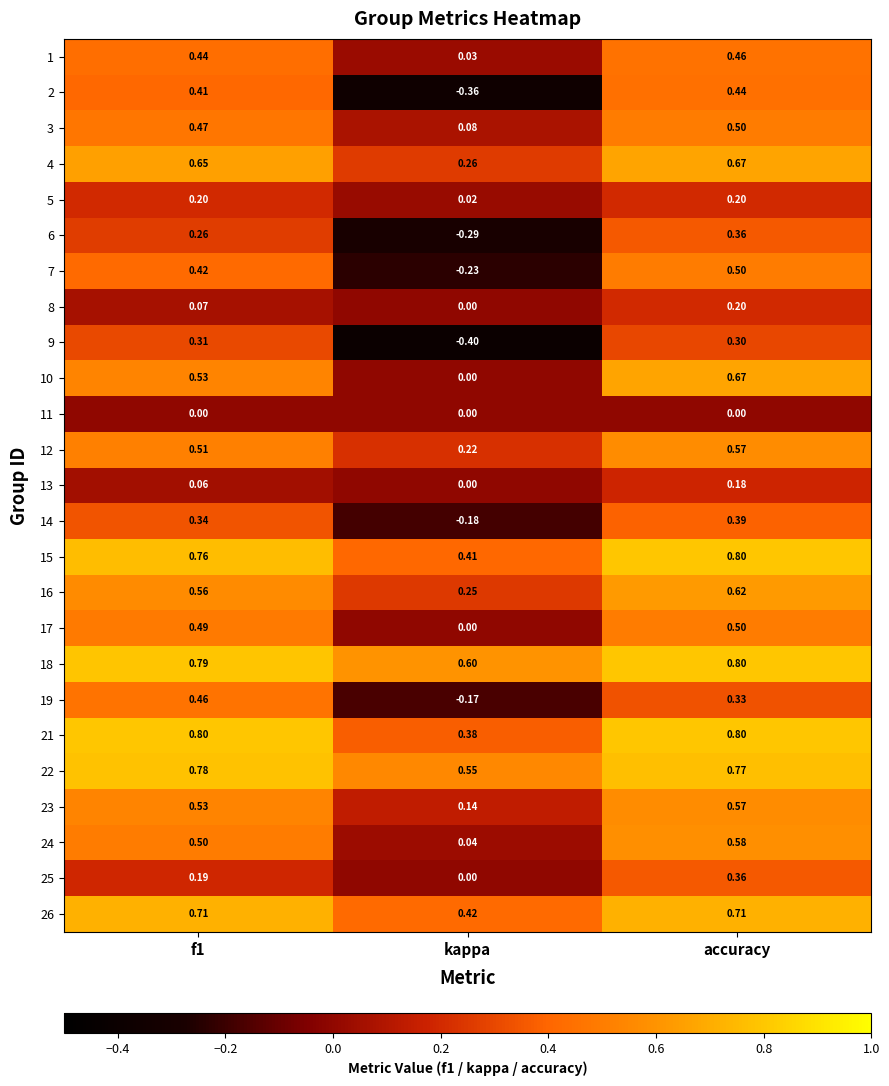

At which category is the sum across all series the highest?

accuracy